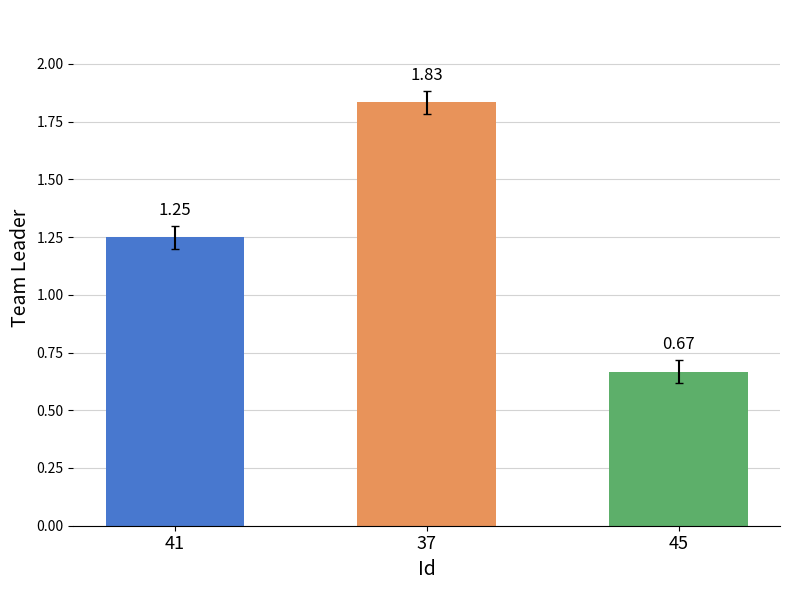

List the labels in order of value, smallest first.

45, 41, 37